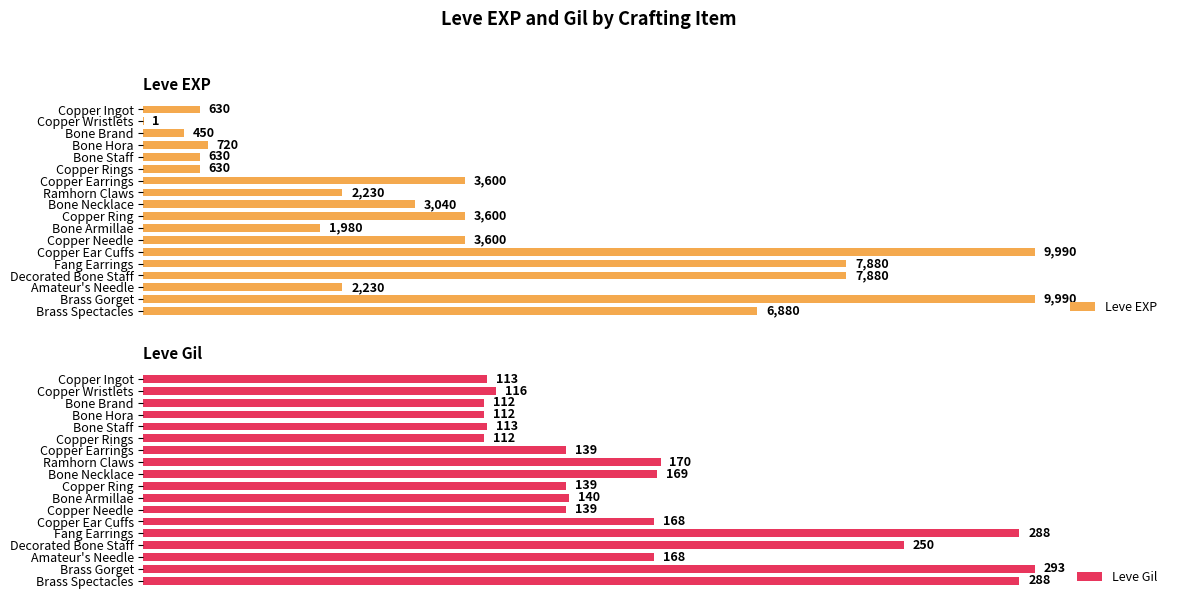

Reading right to left, what are all the values shown in this chart?

Leve EXP: 6880	9990	2230	7880	7880	9990	3600	1980	3600	3040	2230	3600	630	630	720	450	1	630
Leve Gil: 288	293	168	250	288	168	139	140	139	169	170	139	112	113	112	112	116	113